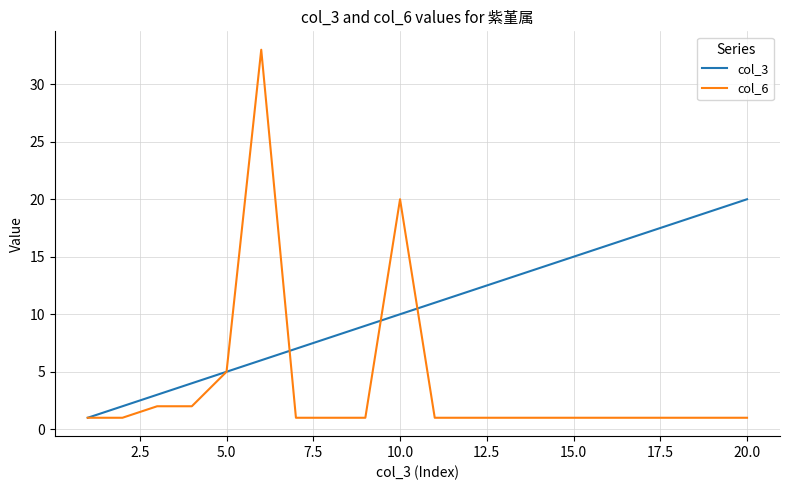

Which series has the largest total across all categories?

col_3